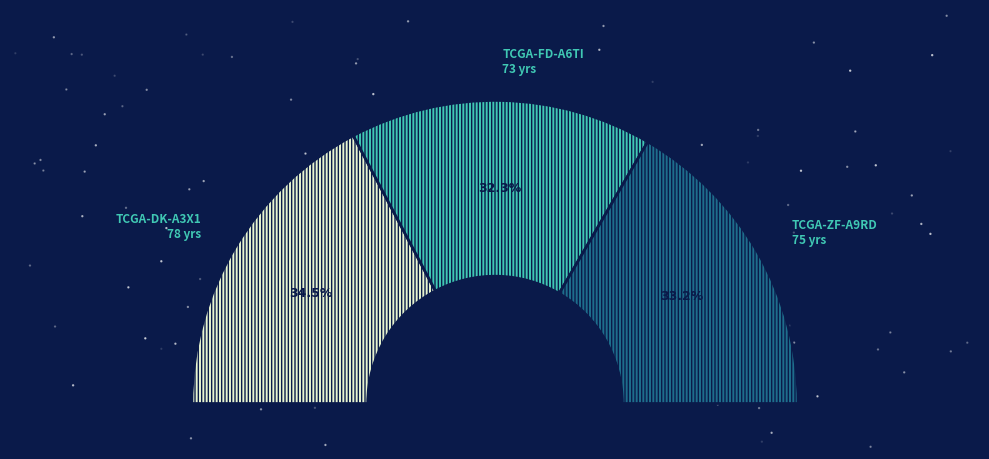

What is the ratio of the value at TCGA-DK-A3X1 to the value at TCGA-FD-A6TI?

1.1